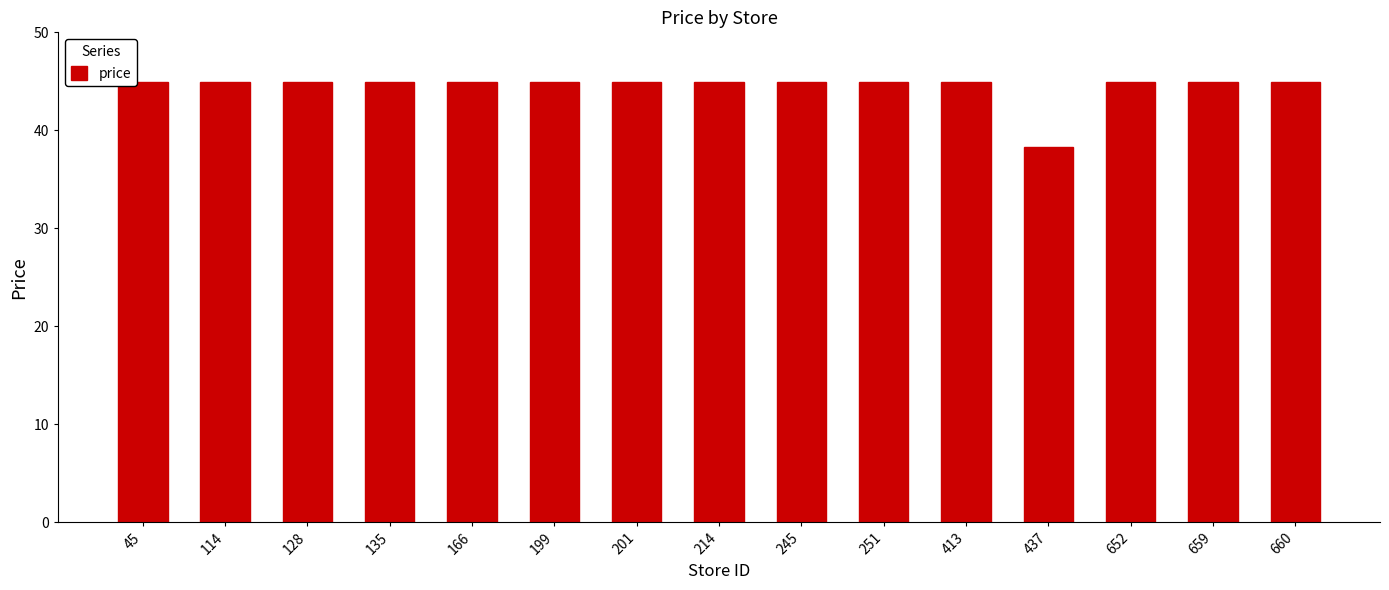

What is the difference between the second highest and minimum values?

6.6